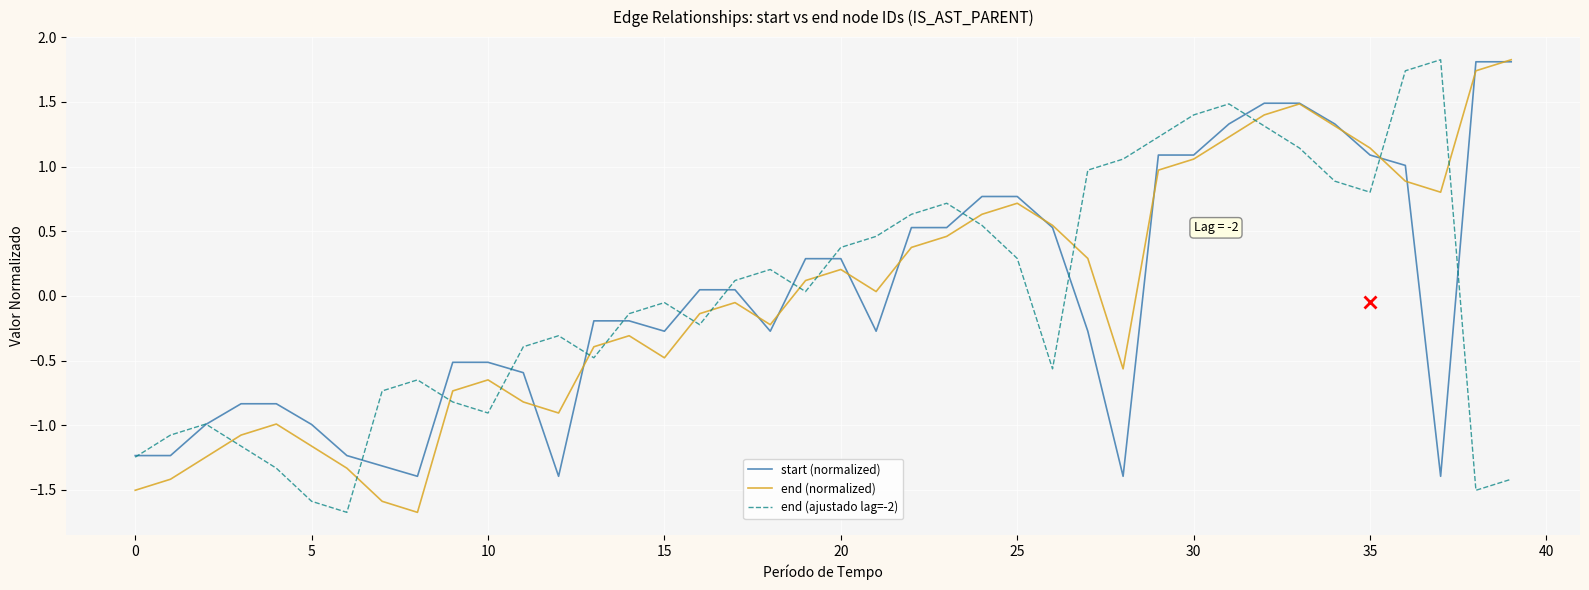

How many lines are shown in the chart?

3